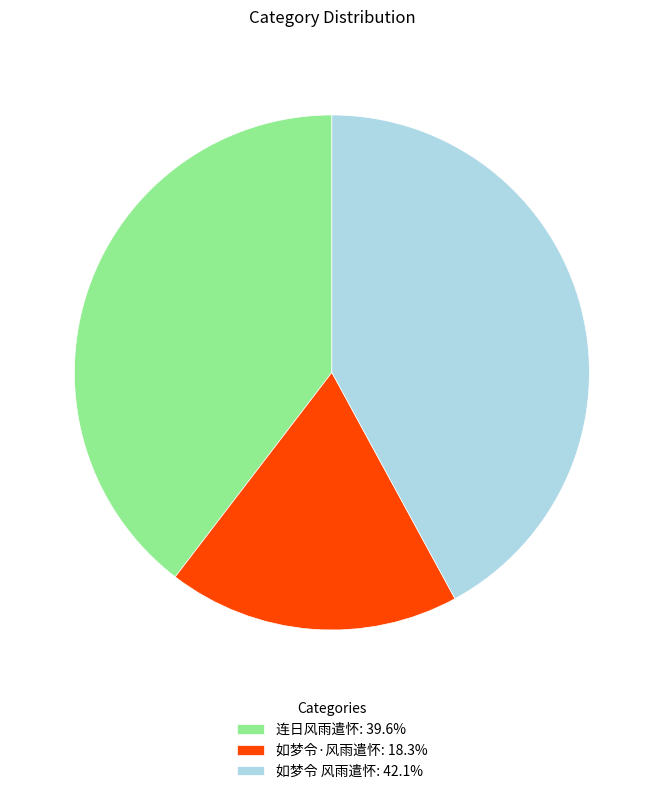

Combined, do 如梦令 风雨遣怀: 42.1% and 如梦令·风雨遣怀: 18.3% account for over 50%?

Yes